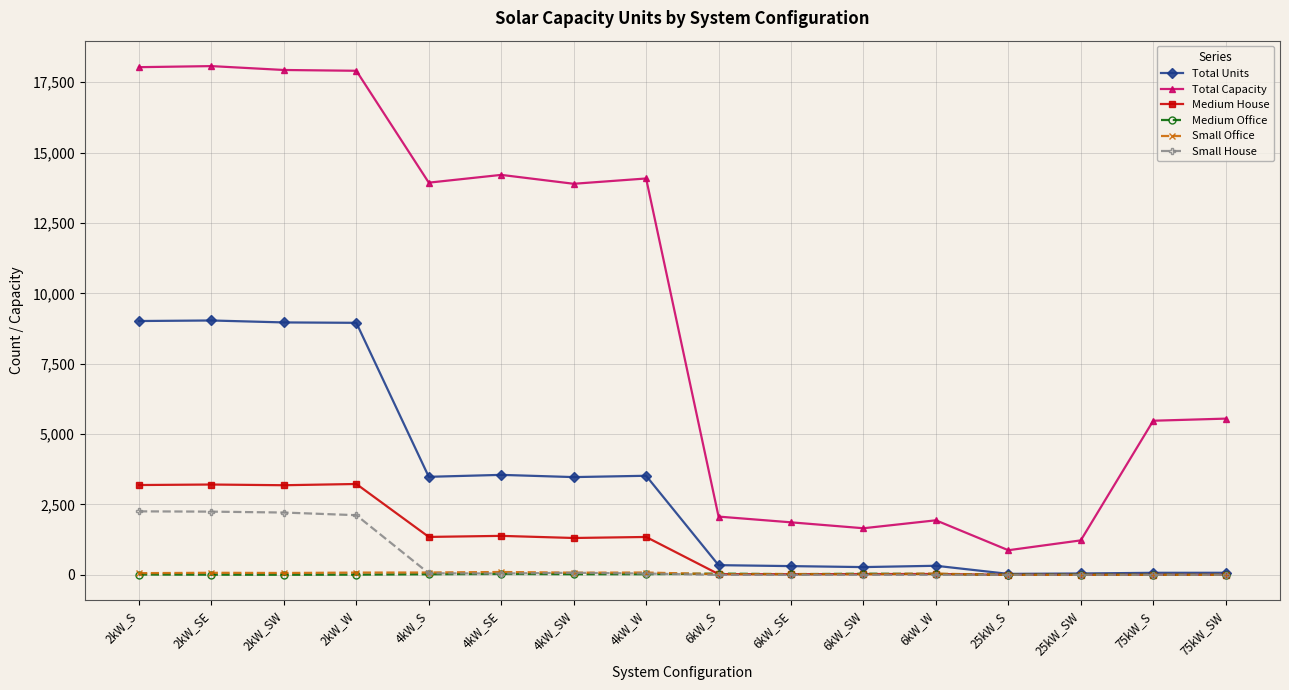

What value does the Total Units series have at 4kW_SE?

3552